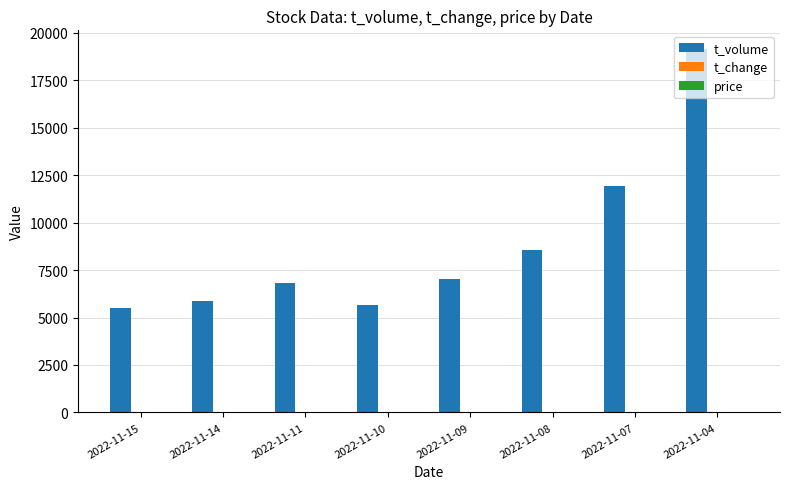

Where is t_volume nearest to the value 12342?

2022-11-07